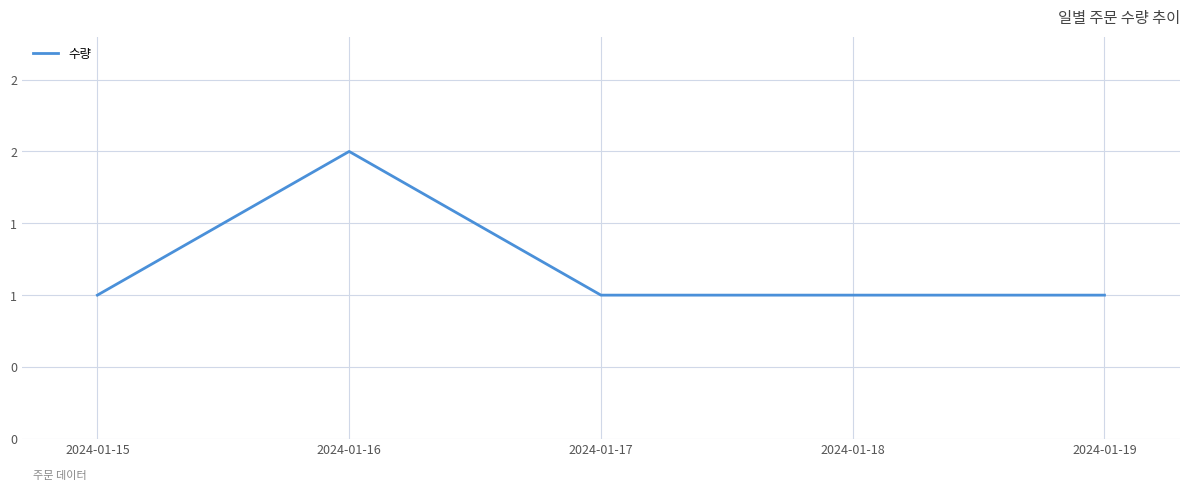

Reading left to right, list all the values displayed in this chart.

1	2	1	1	1